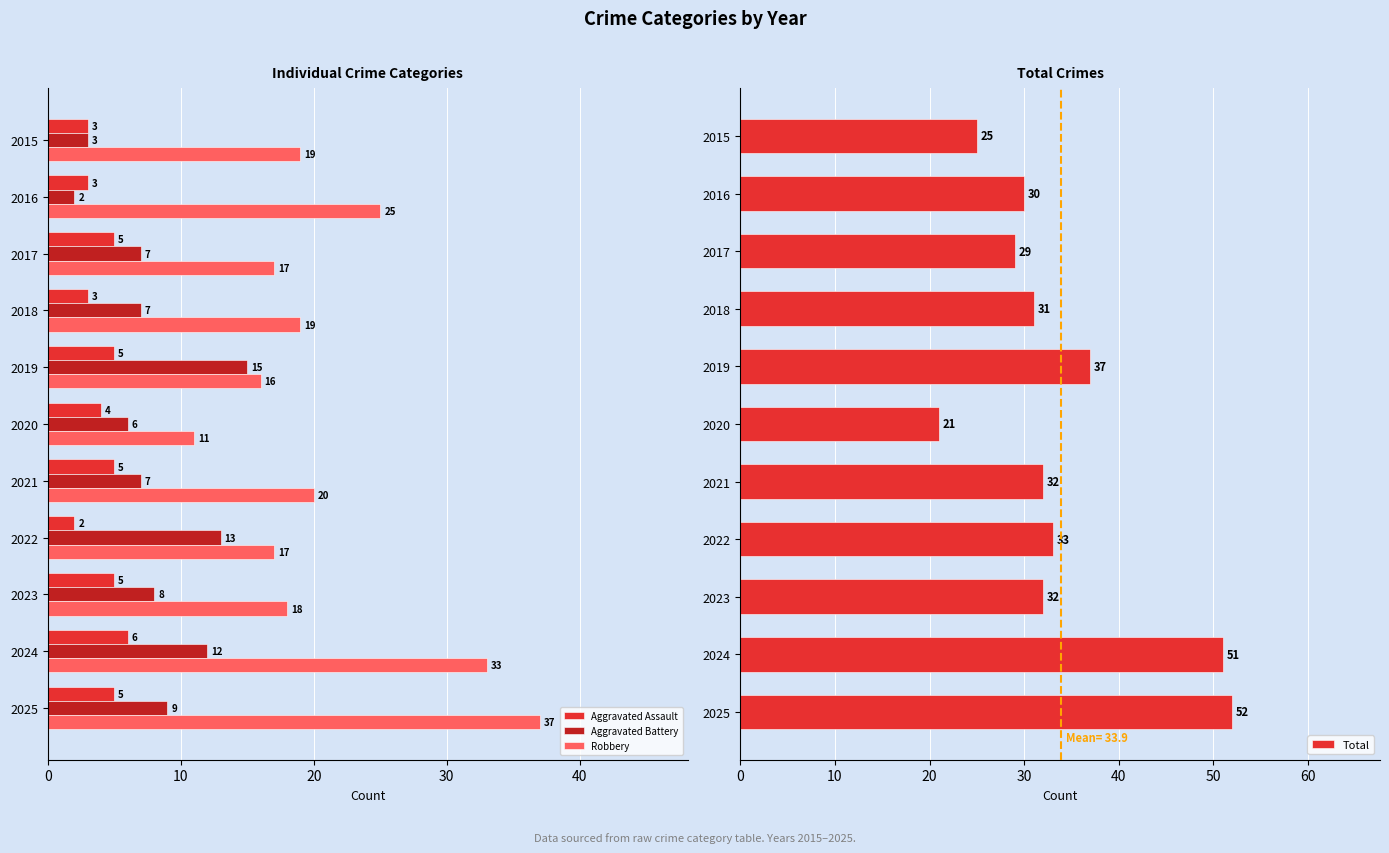

What are all the series names shown in the legend?

Aggravated Assault, Aggravated Battery, Robbery, Total